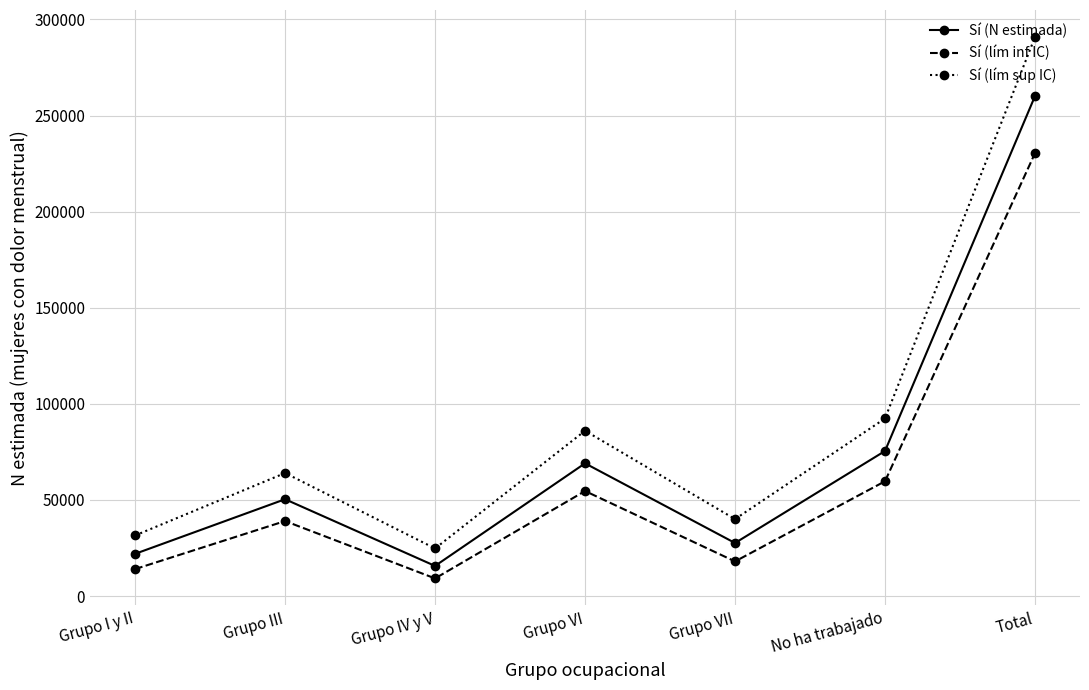

True or false: Sí (lím sup IC) has more than 2 interior local peaks.

False